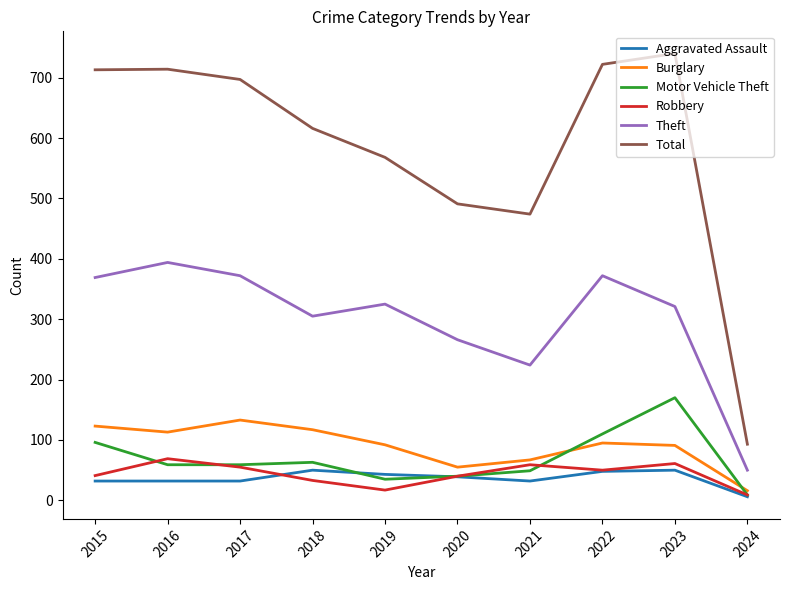

Does the chart display data point markers on the line(s)?

No